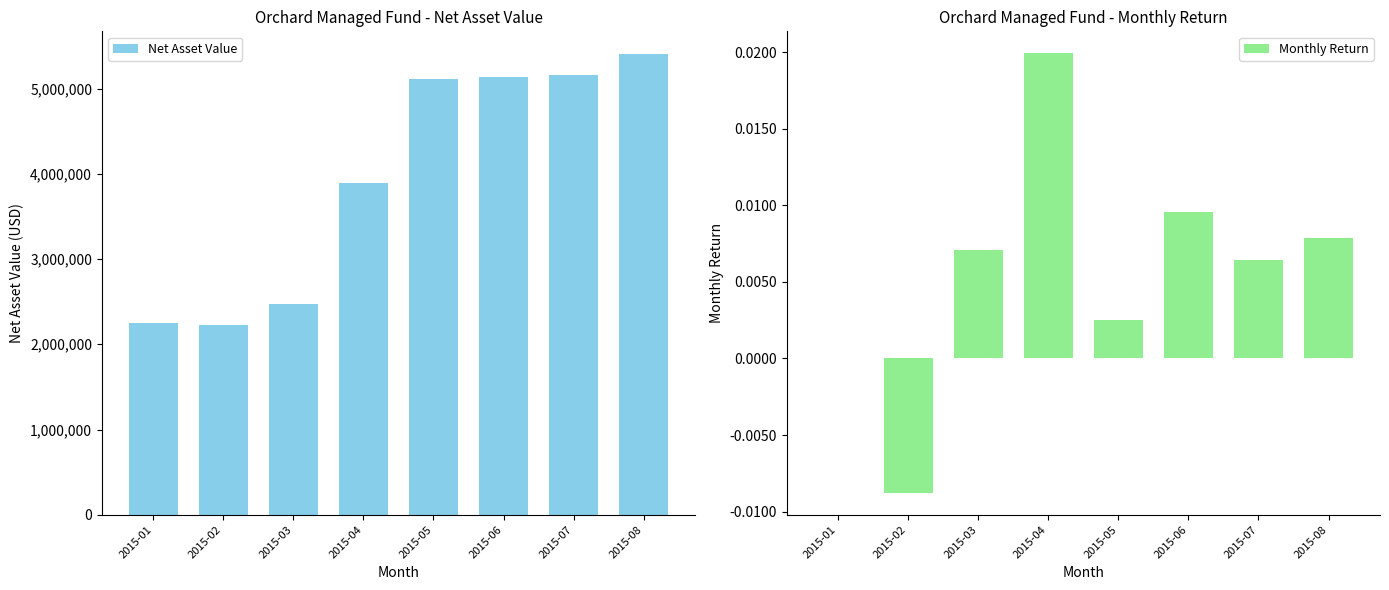

What is the value of the Net Asset Value bar at the 7th from the left?

5164289.3